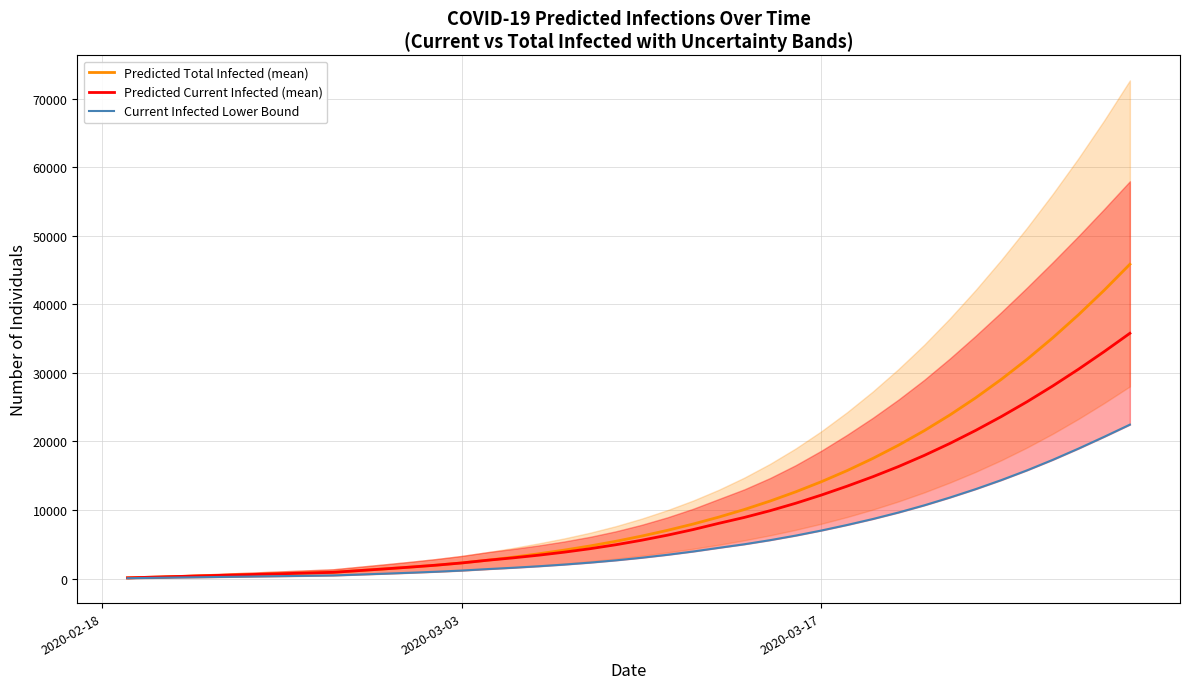

True or false: Predicted Total Infected (mean) and Current Infected Lower Bound intersect in this chart.

False